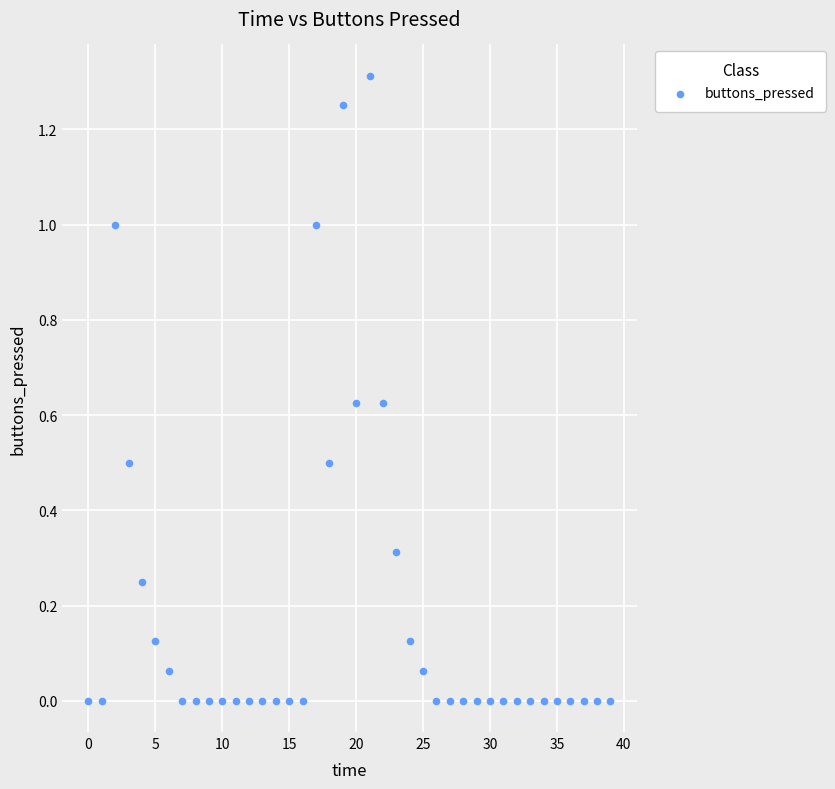

What is the range of Y values (max minus min)?

1.3